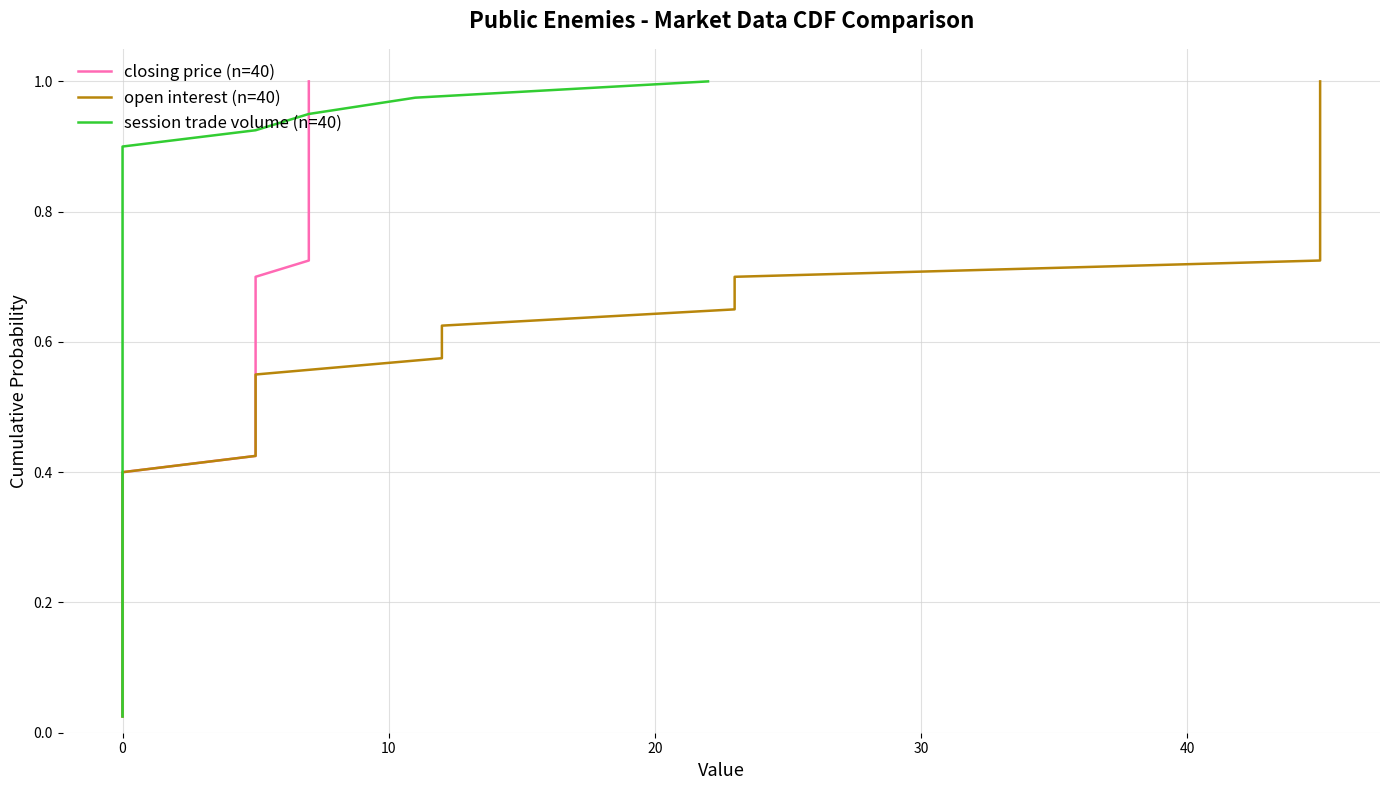

True or false: open interest (n=40) and closing price (n=40) cross at least once.

False